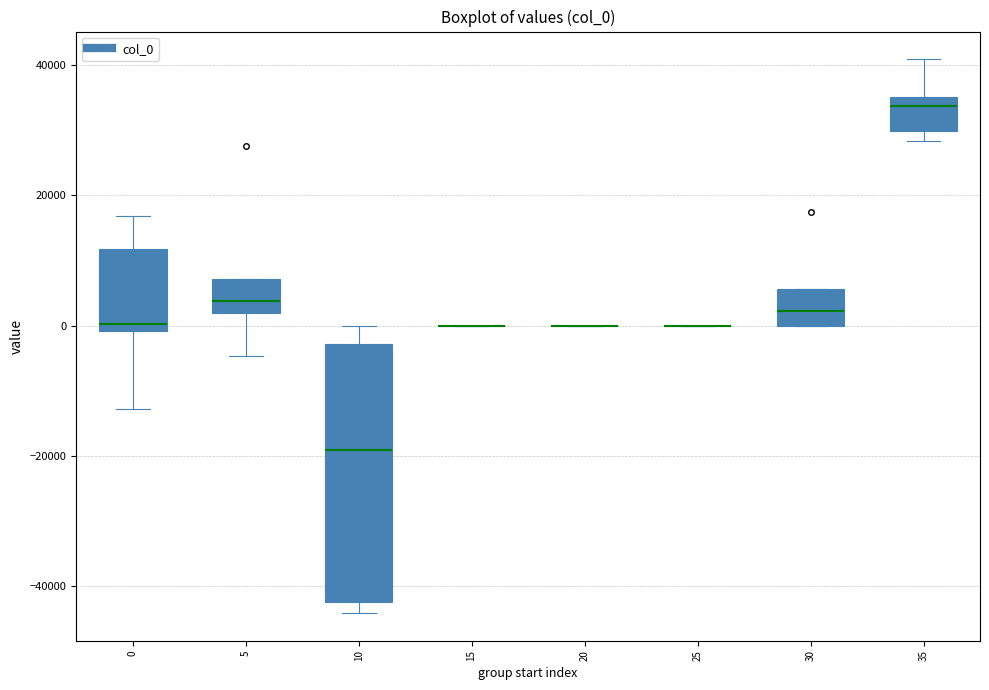

Comparing the boxes themselves (not the whiskers), which one is the tallest?

10